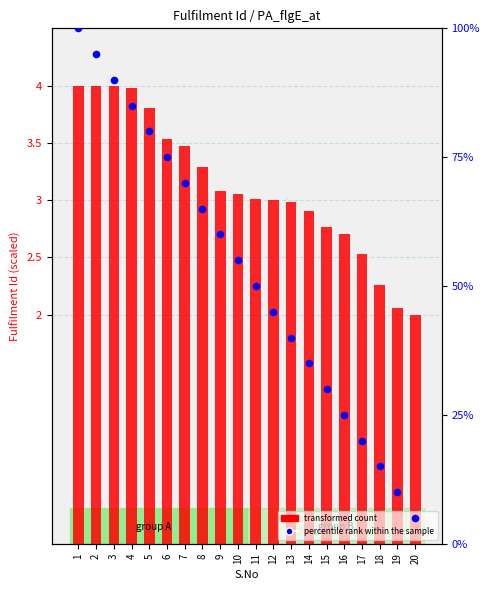

Which series has the widest spread of Y values?

percentile rank within the sample